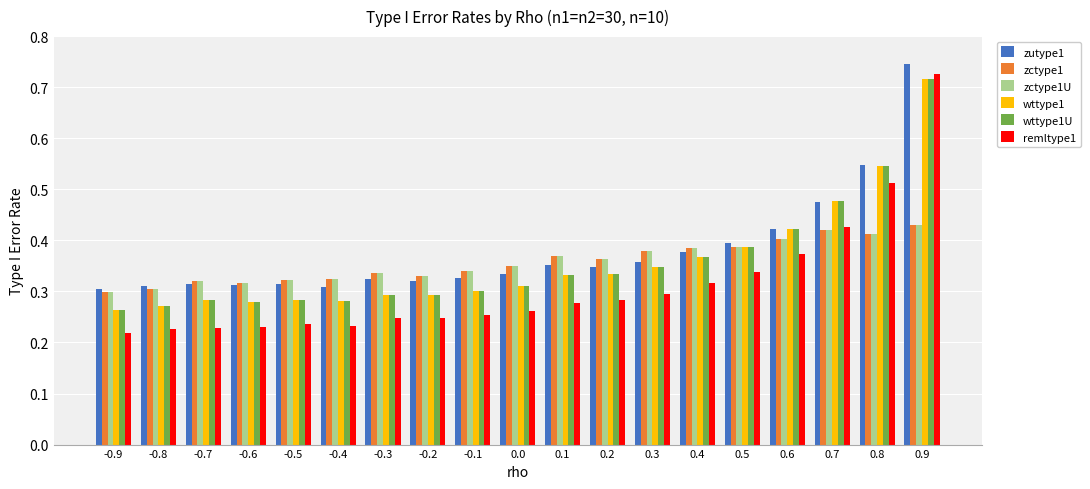

What position from the right is 0.0?

10